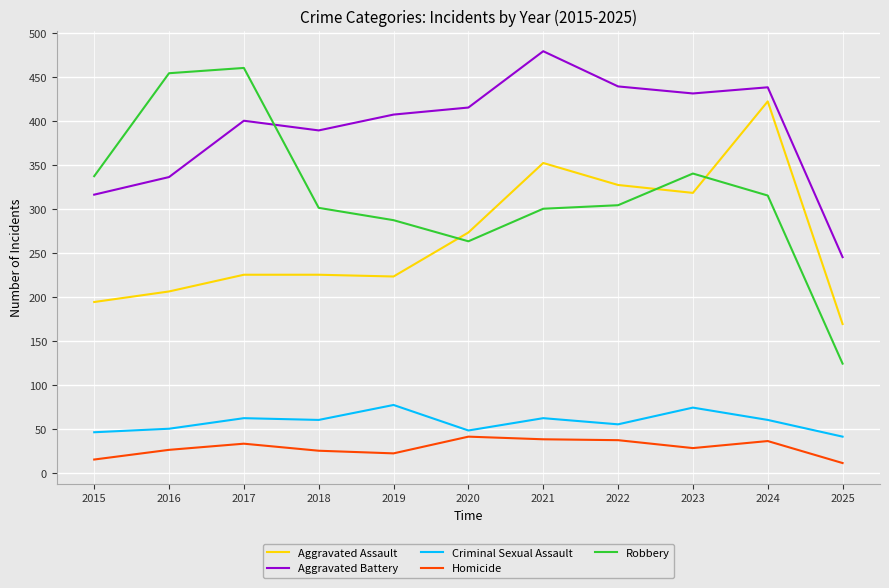

True or false: Aggravated Assault has a value of 87 at 2021.

False